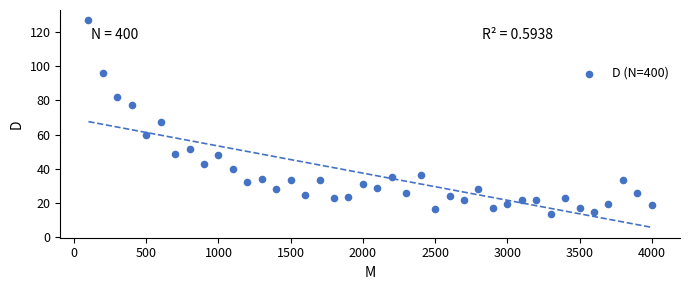

What is the range of X values (max minus min)?

3900.0